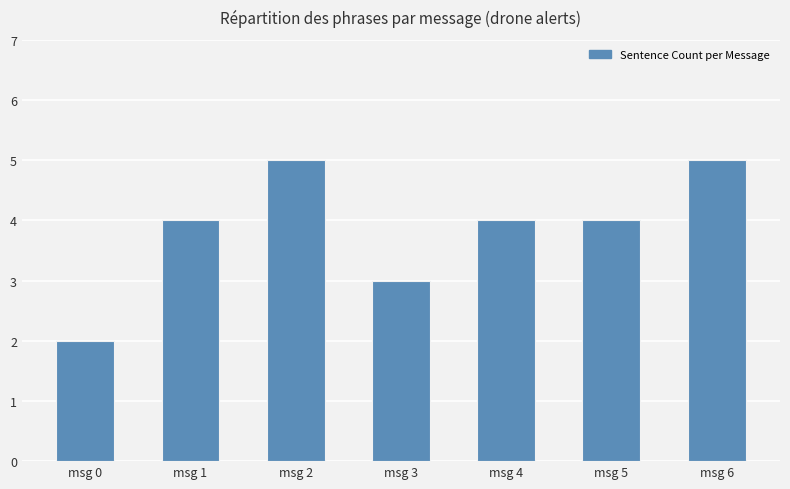

The chart shows a value of 4 at msg 1. True or false?

True